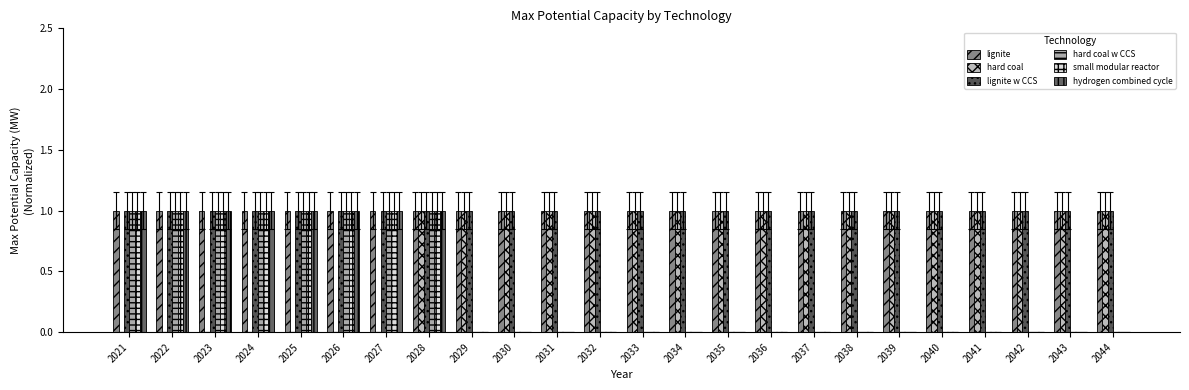

Are the bars grouped side by side (vs. stacked)?

Yes